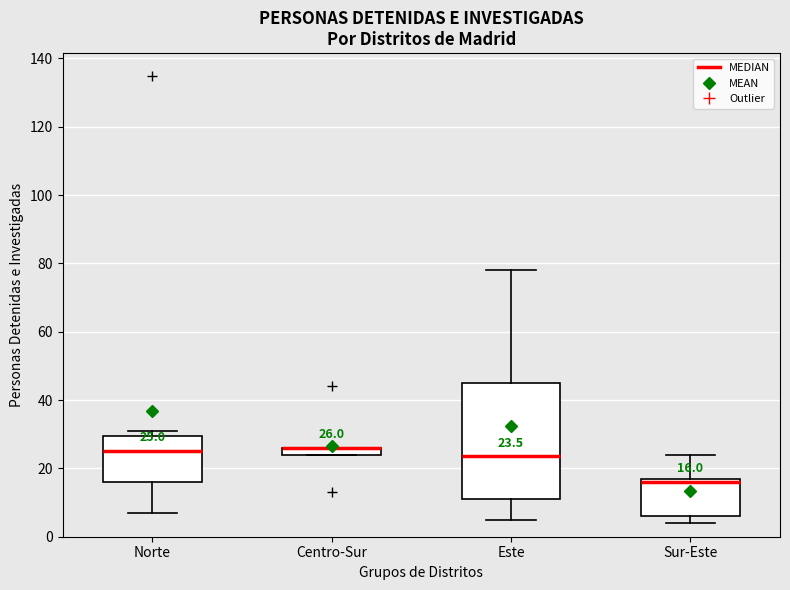

Comparing the boxes themselves (not the whiskers), which one is the tallest?

Este